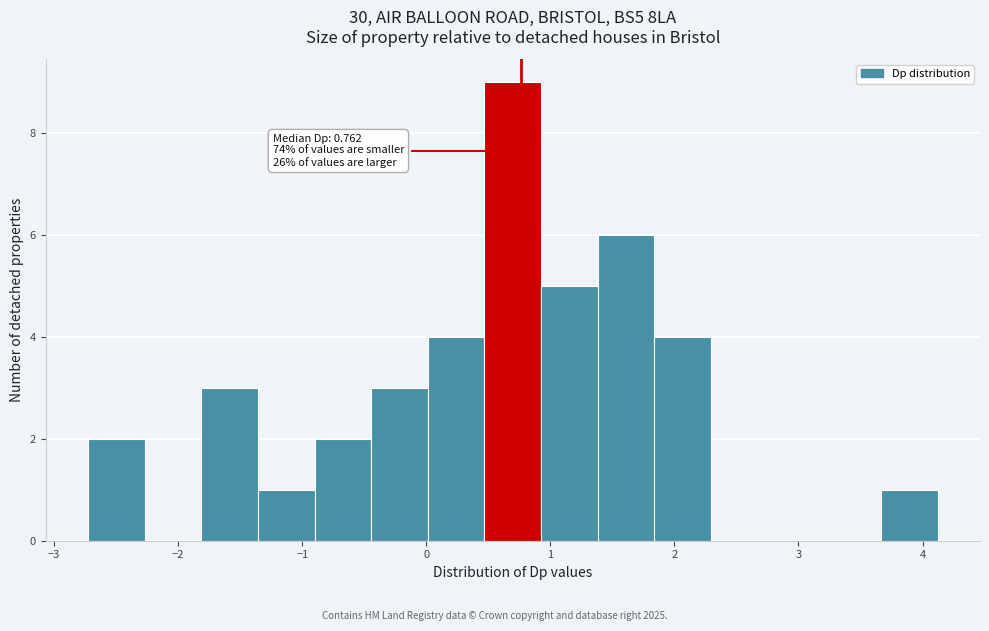

Which range on the x-axis has the tallest bar?

0.5 to 0.9